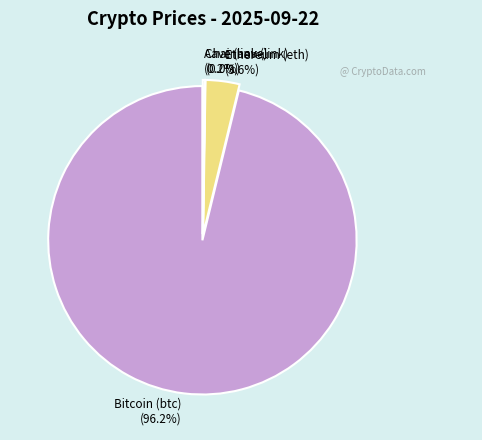

Count the number of slices in the pie.

4